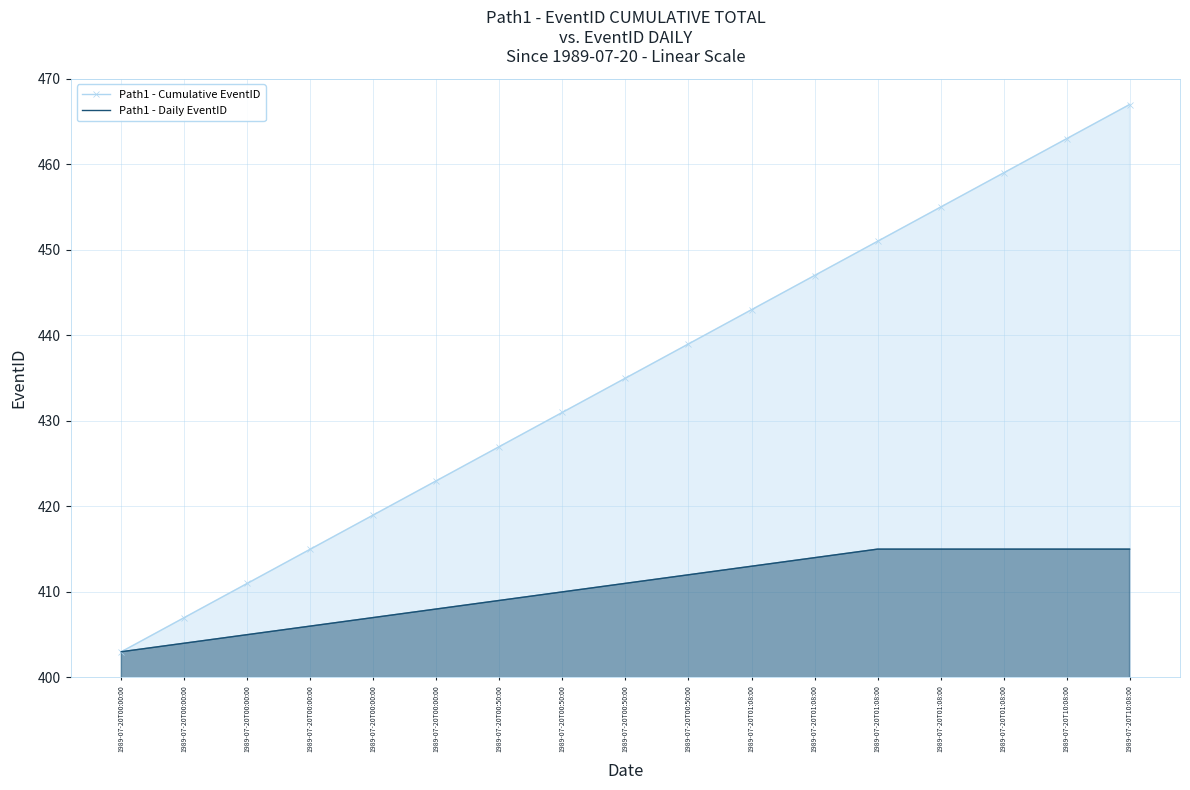

What are all the series names shown in the legend?

Path1 - Cumulative EventID, Path1 - Daily EventID